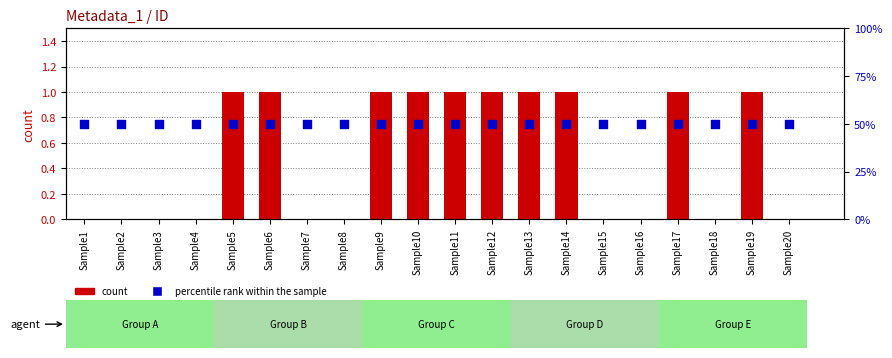

Which series contains the lowest Y value?

count